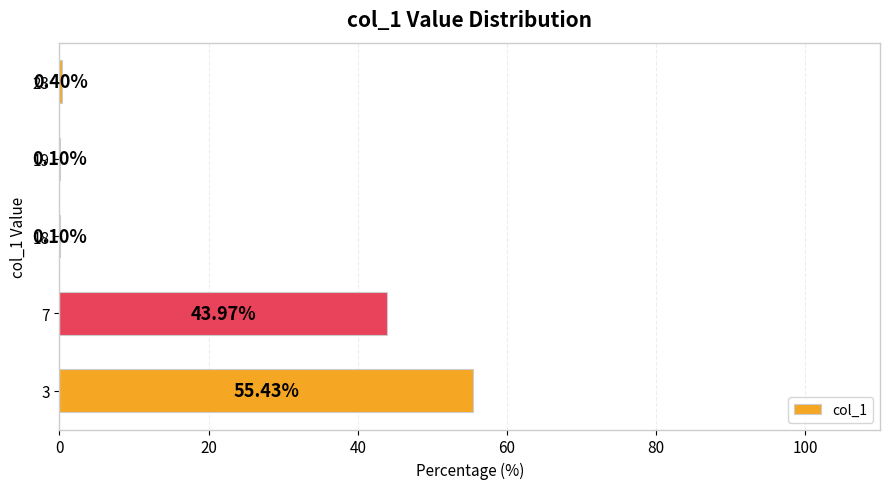

Count the number of categories in the chart.

5